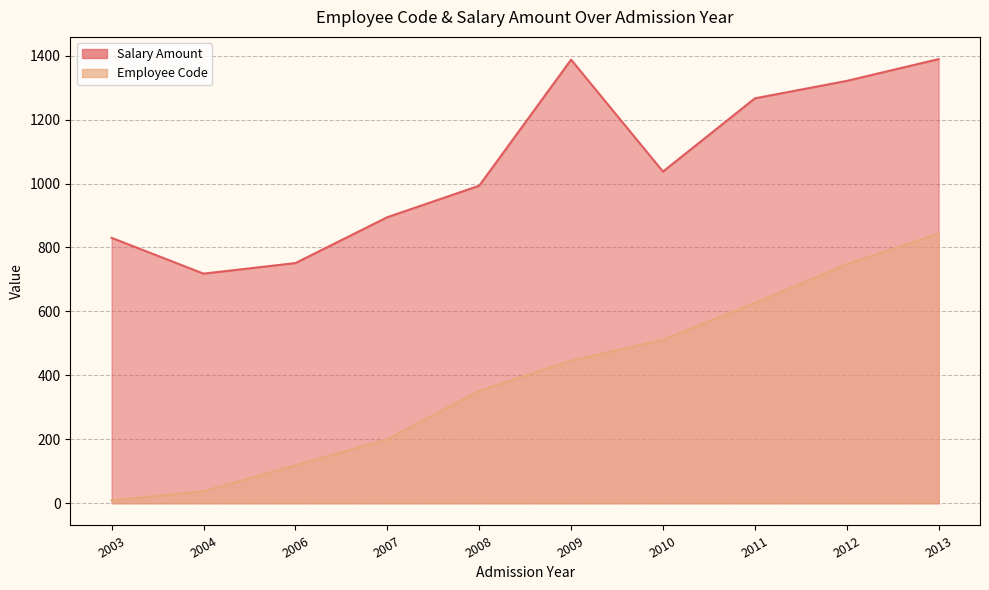

What are all the series names shown in the legend?

Salary Amount, Employee Code